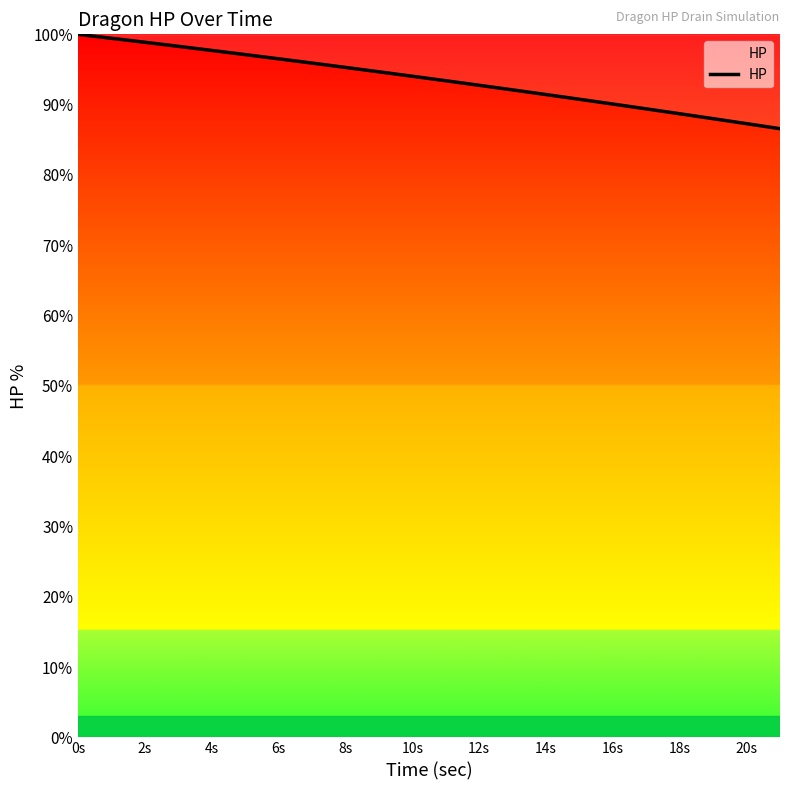

What is the difference between the maximum and minimum values?

13.4